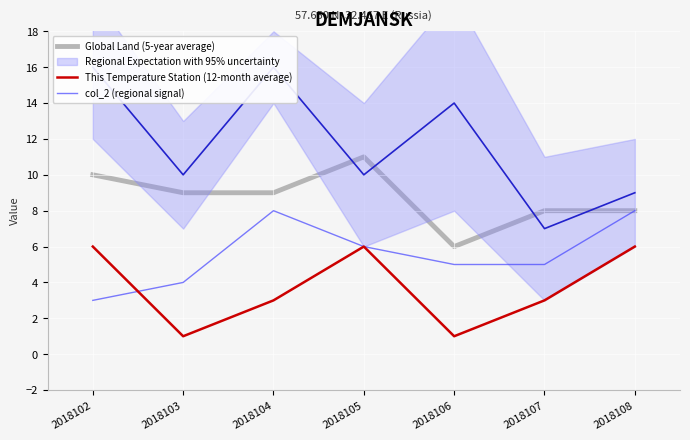

Which series has the widest spread of values?

Global Land (5-year average)